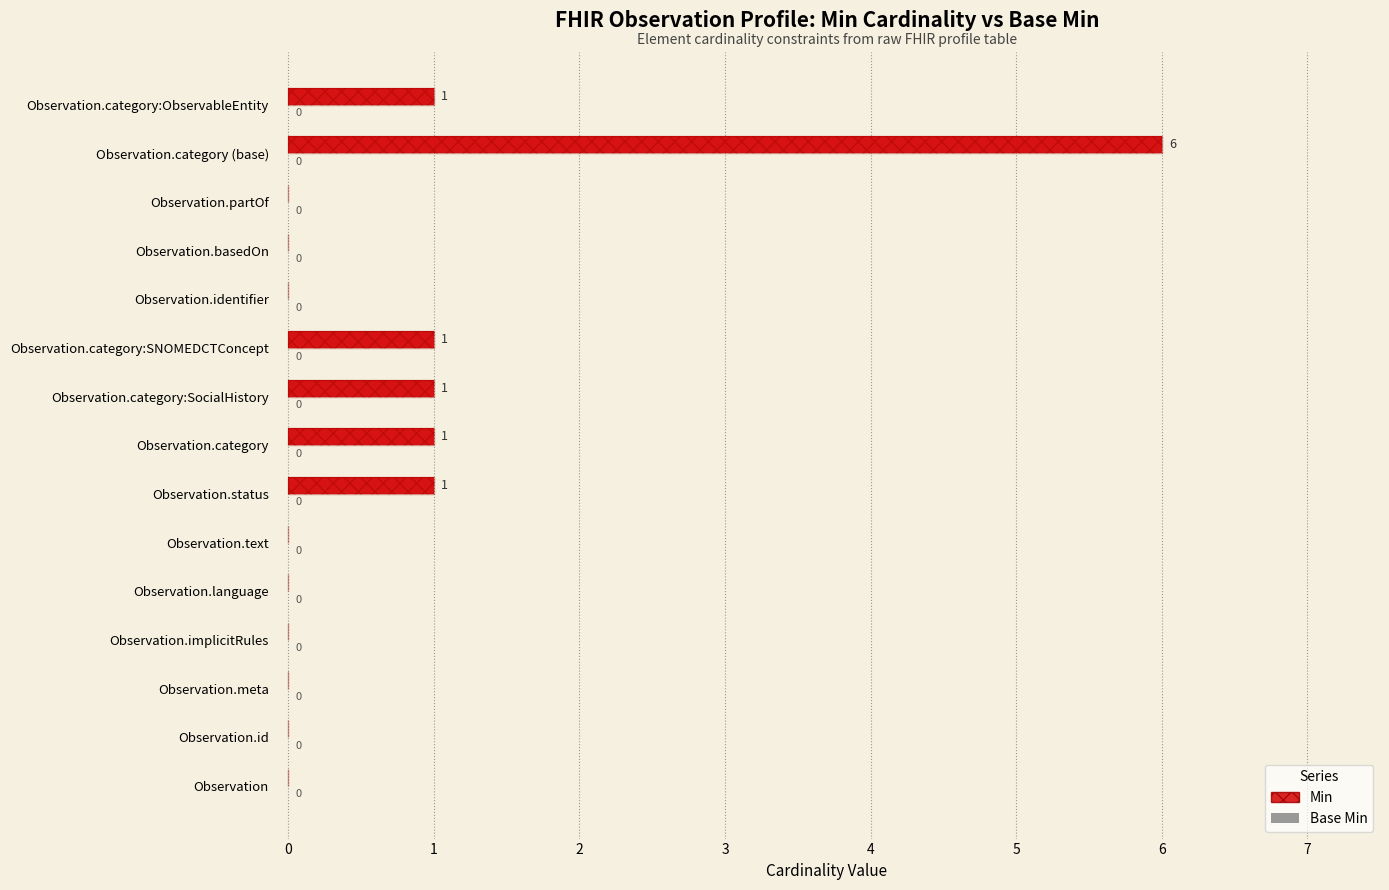

List the series in order of their peak value, highest first.

Min, Base Min